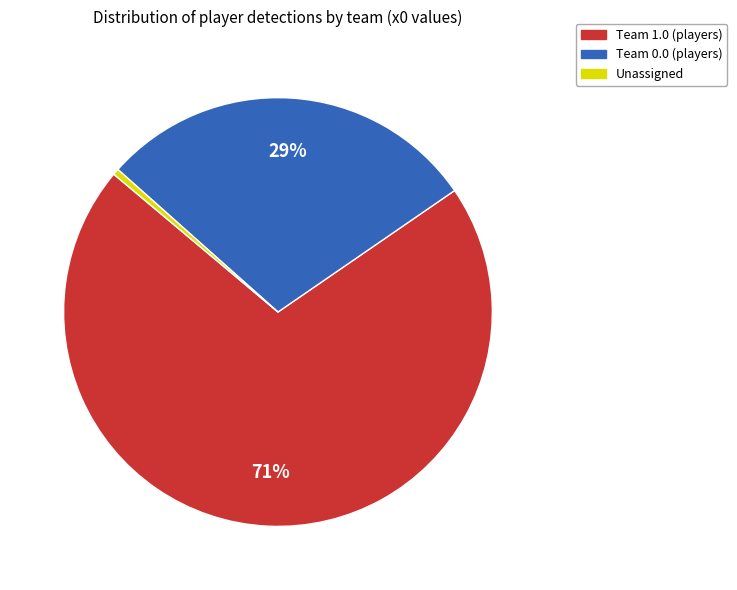

Count the number of slices in the pie.

3